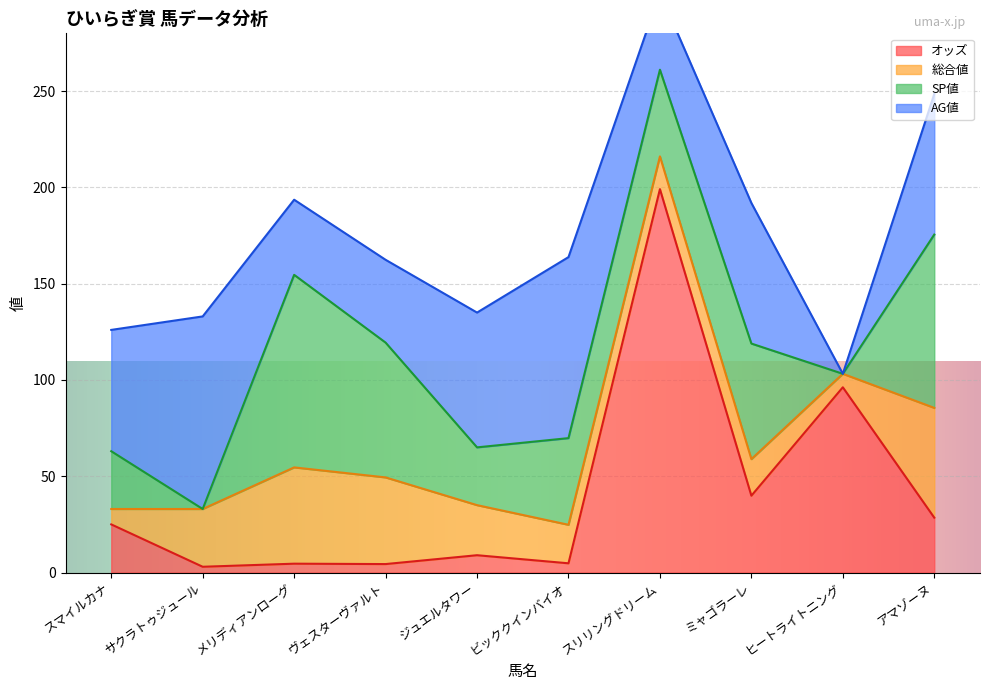

What is the spread (max minus min) of values at ビッククインバイオ?

89.2